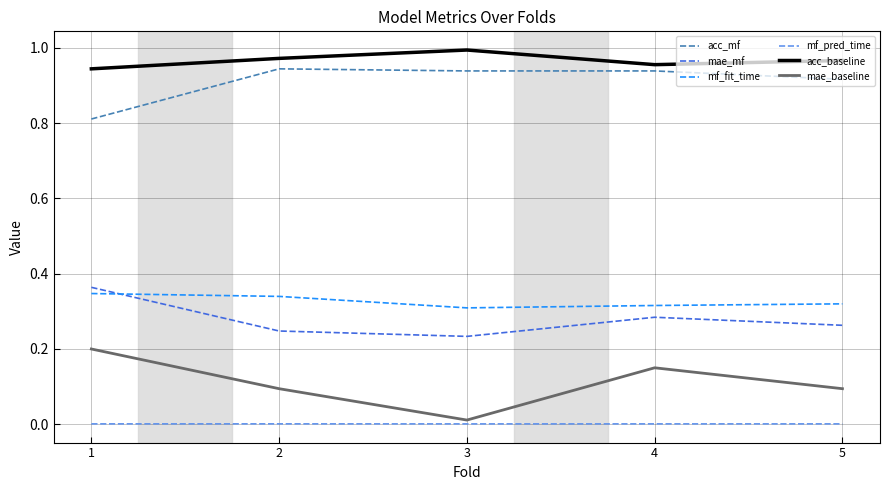

True or false: mf_fit_time and mae_baseline cross at least once.

False